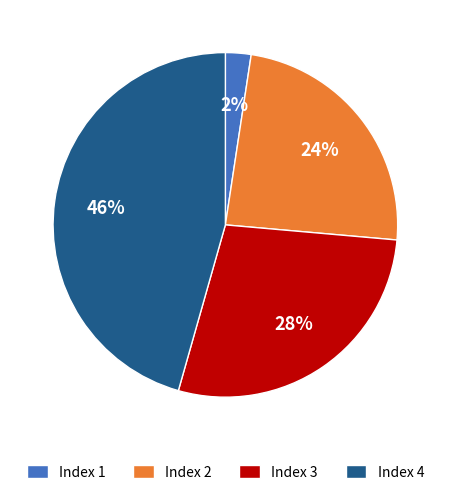

Which has a higher value, Index 2 or Index 1?

Index 2